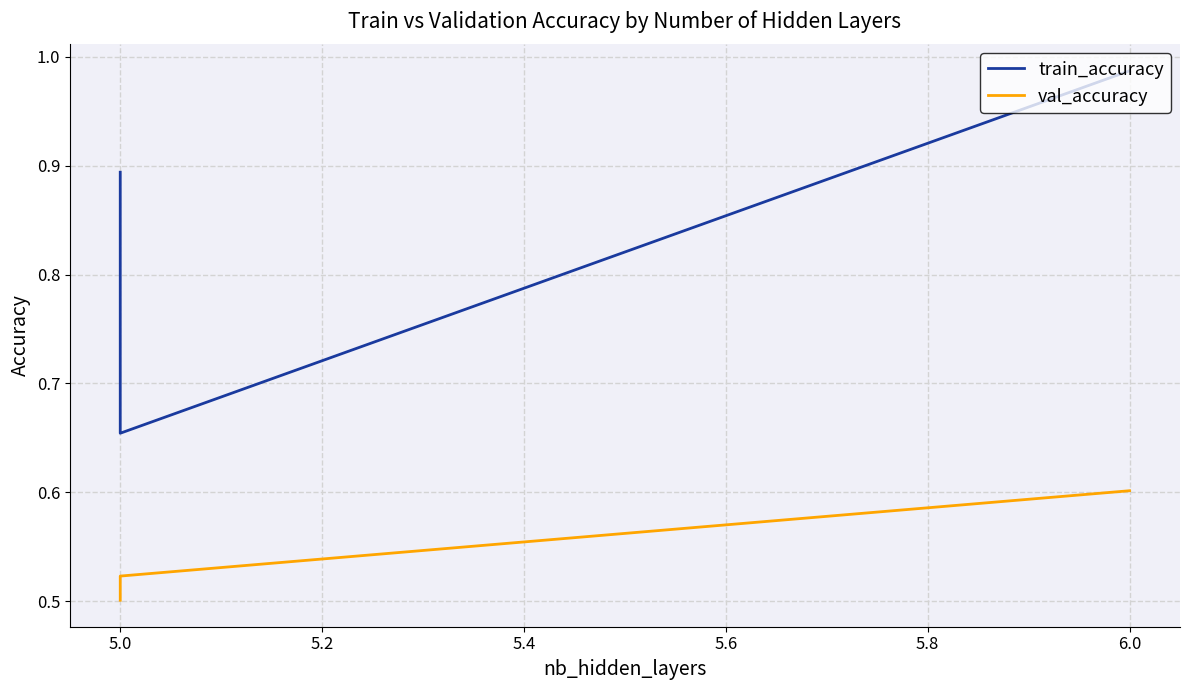

What is the sum of all train_accuracy values?

2.5